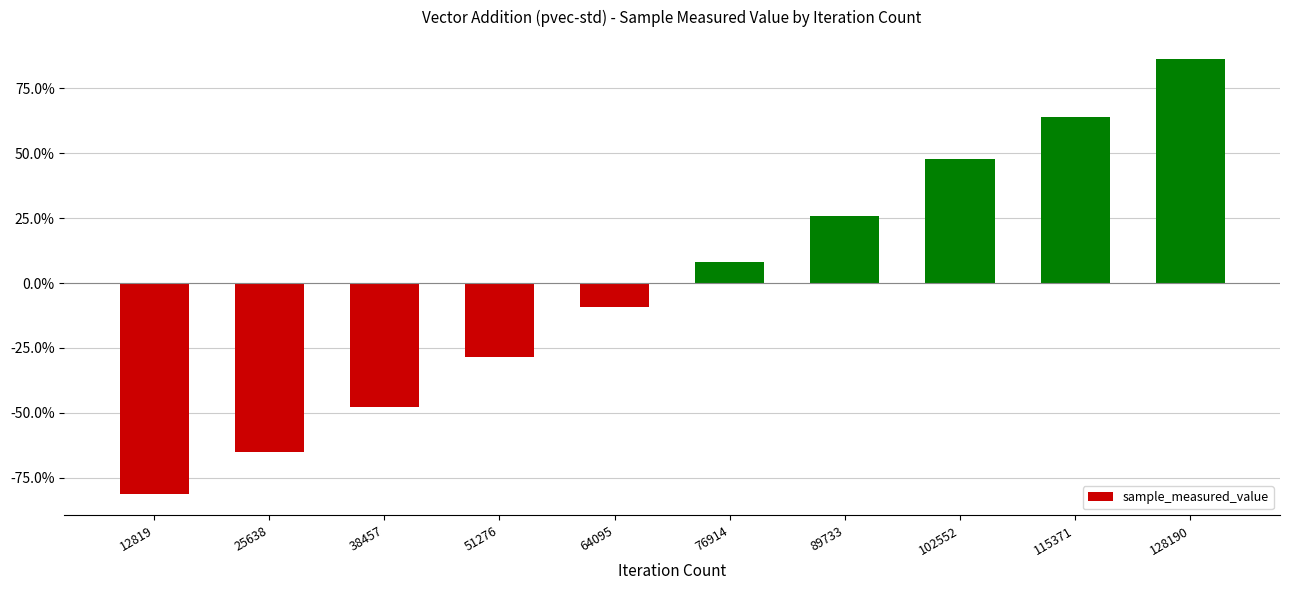

Rank the categories by value from lowest to highest.

12819, 25638, 38457, 51276, 64095, 76914, 89733, 102552, 115371, 128190